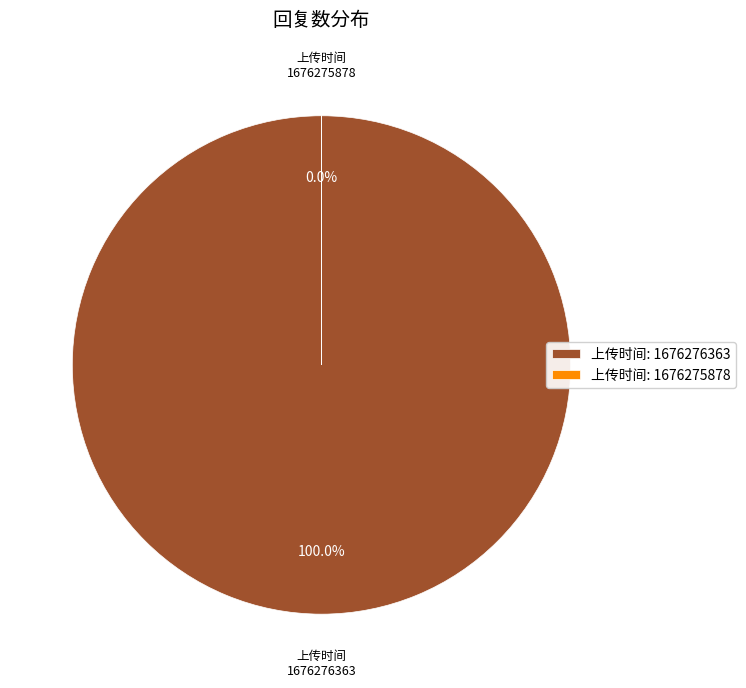

Count the number of slices in the pie.

2